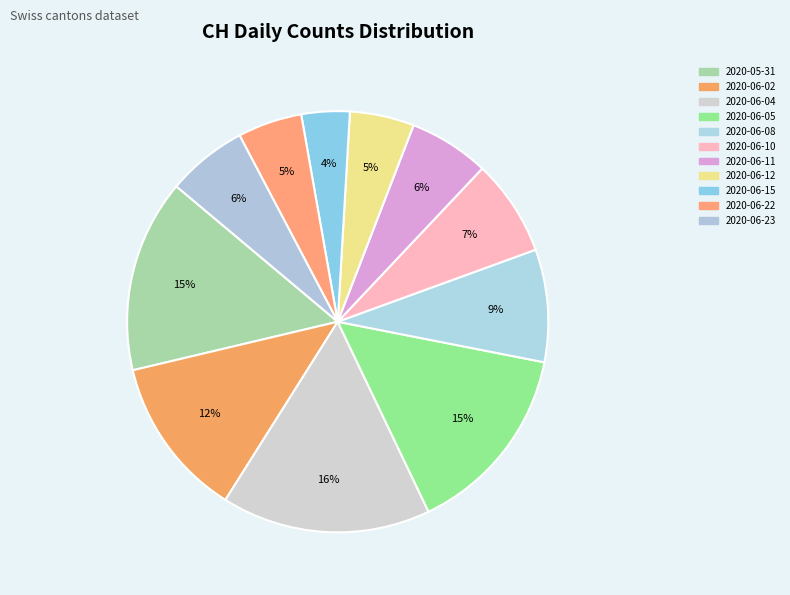

Count the number of slices in the pie.

11